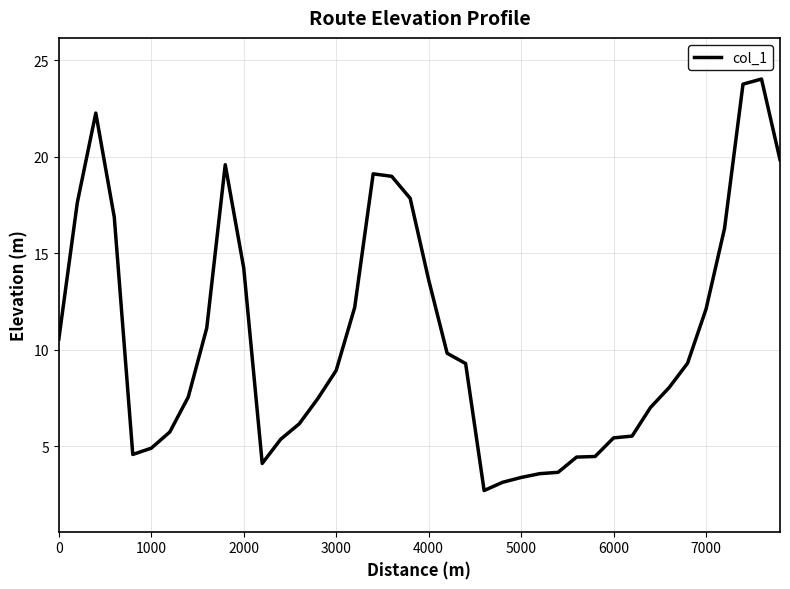

What is the maximum value shown in the chart?

24.0